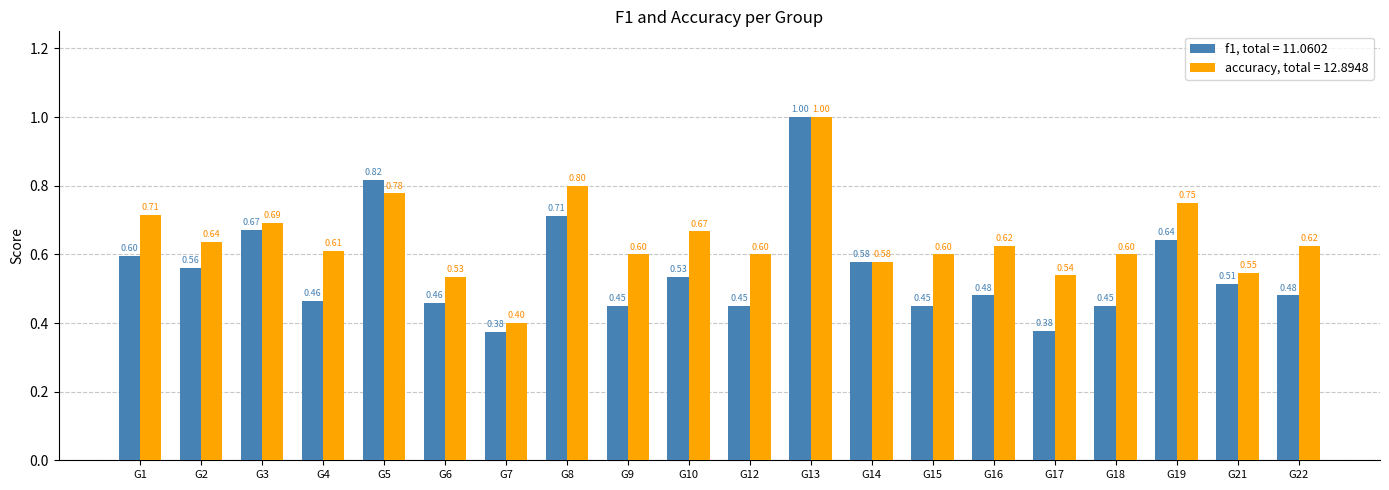

What is the total value across all series at G12?

1.1